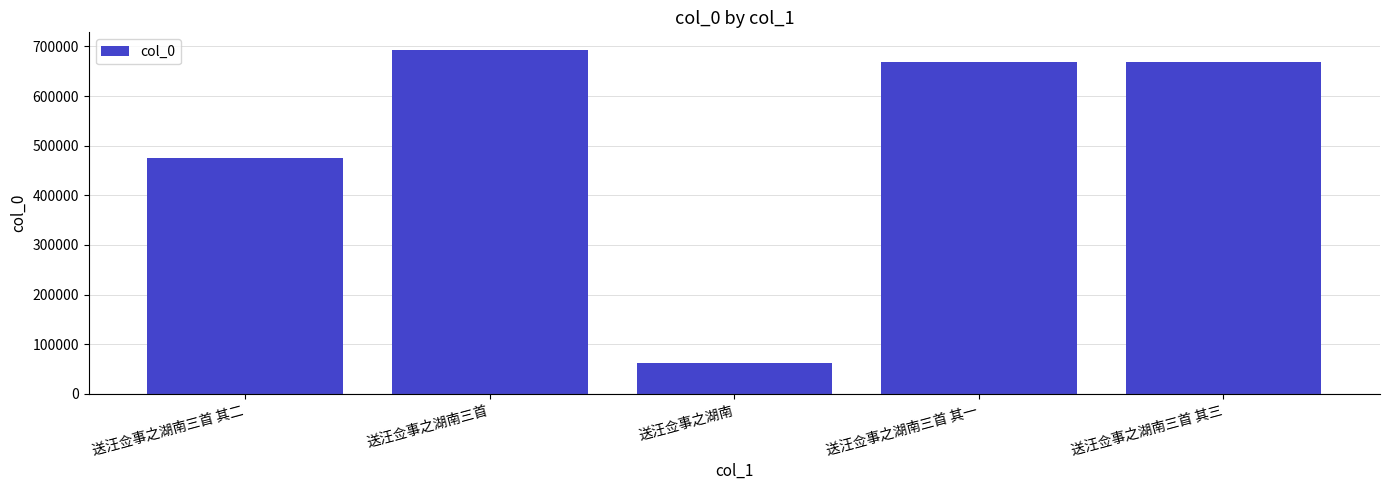

What is the sum of the values at 送汪佥事之湖南 and 送汪佥事之湖南三首?

755928